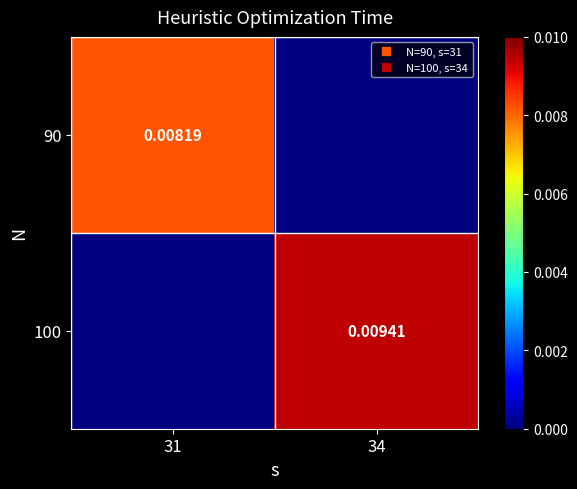

List the series in order of their overall mean, lowest first.

90, 100